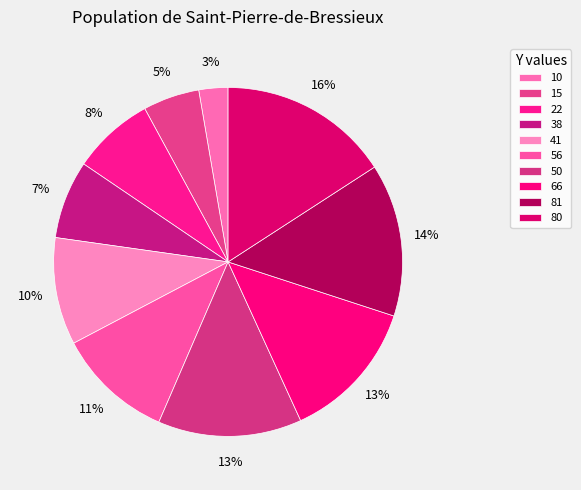

What is the smallest slice in the pie chart?

10